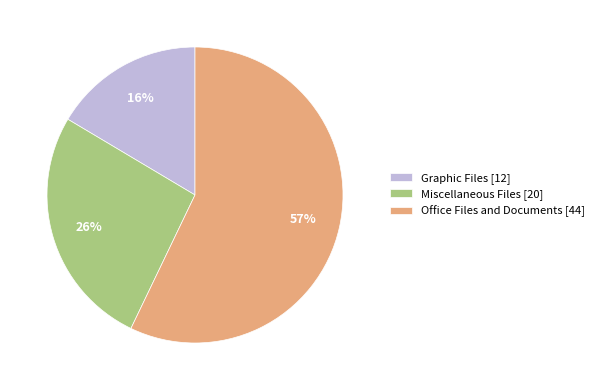

To the nearest percent, what is the combined percentage of Office Files and Documents and Graphic Files?

74%